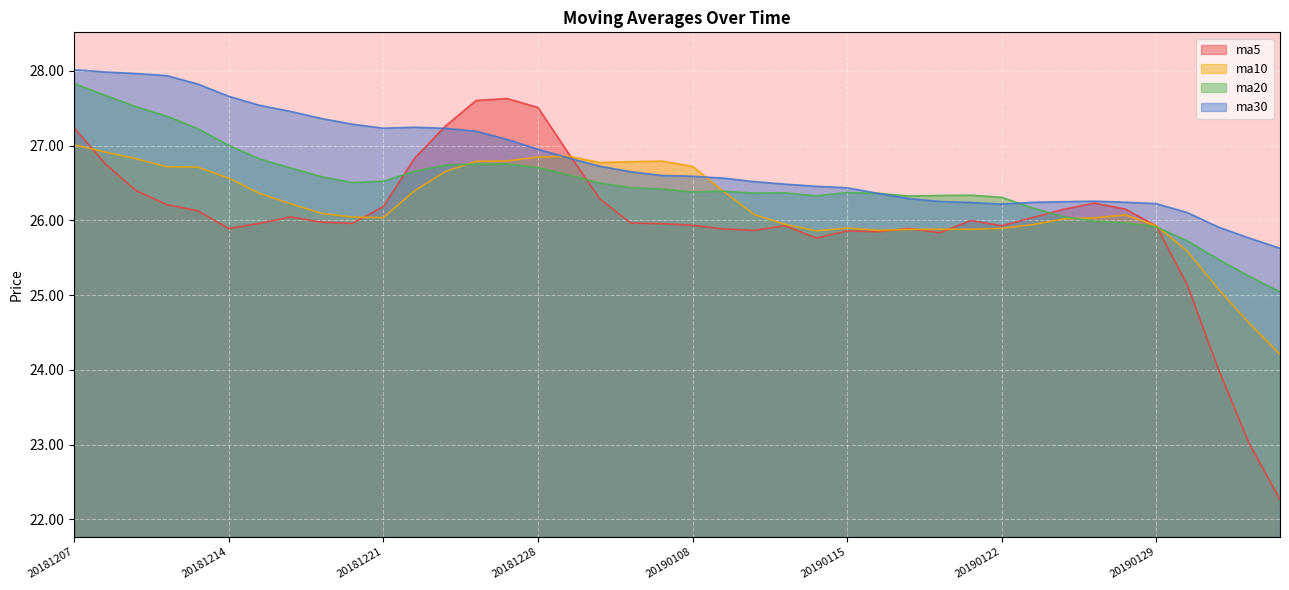

What is the difference between the maximum and minimum values in the ma20 series?

2.8